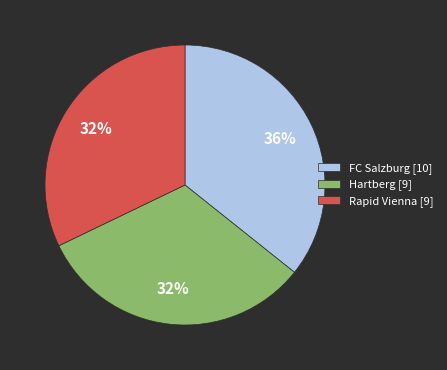

How many slices are in this pie chart?

3